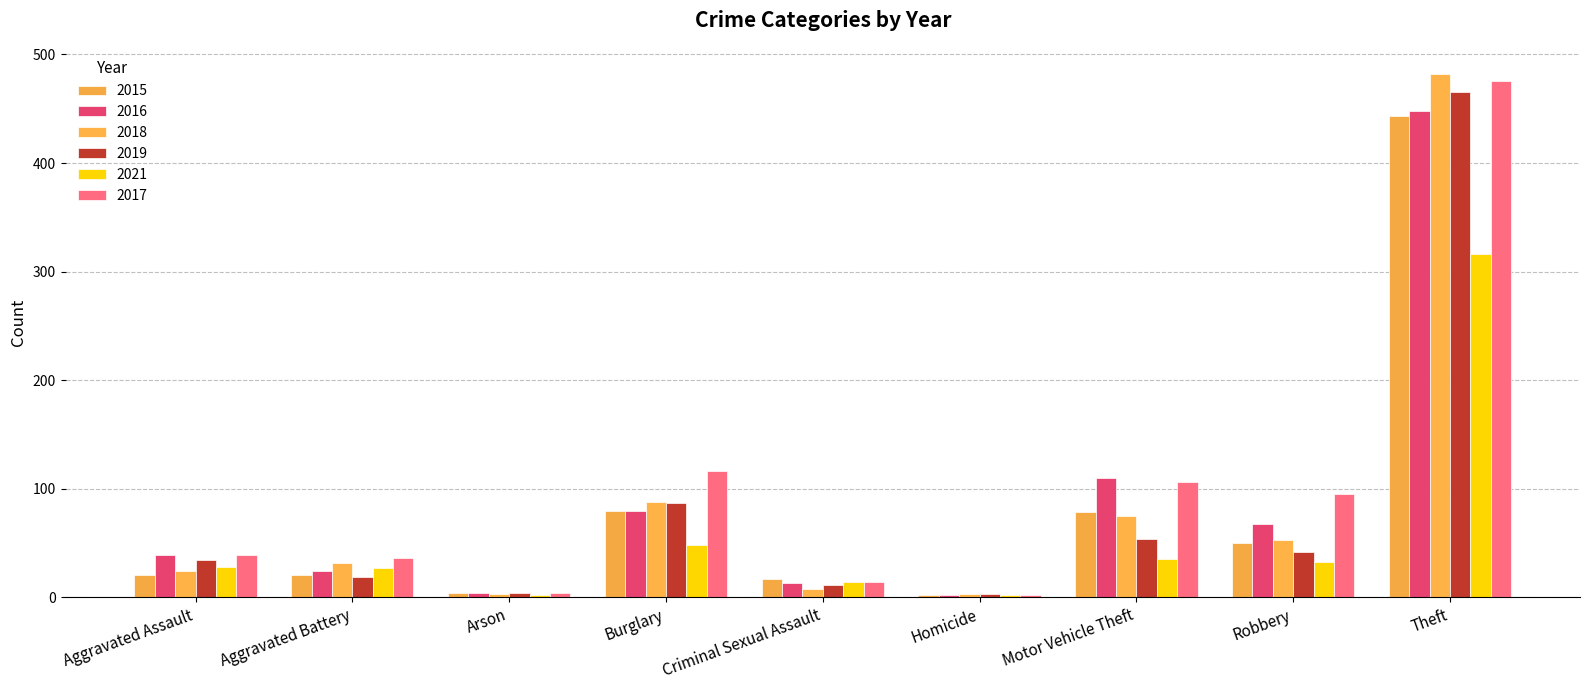

What is the label of the 7th bar from the left?

Motor Vehicle Theft